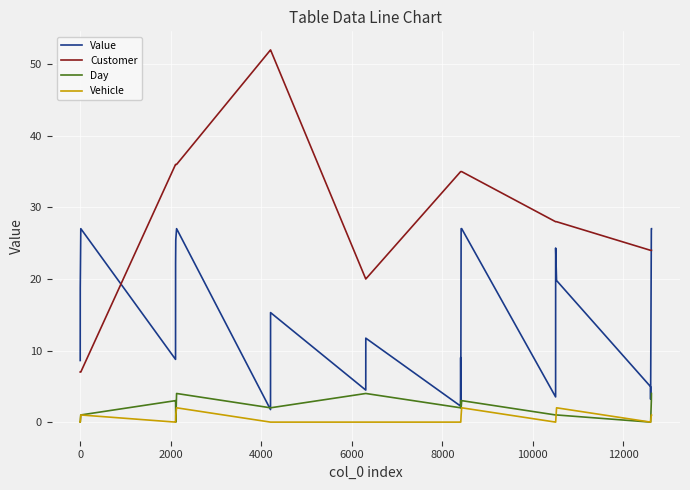

Which series ends up on top after the final intersection of Customer and Value?

Value